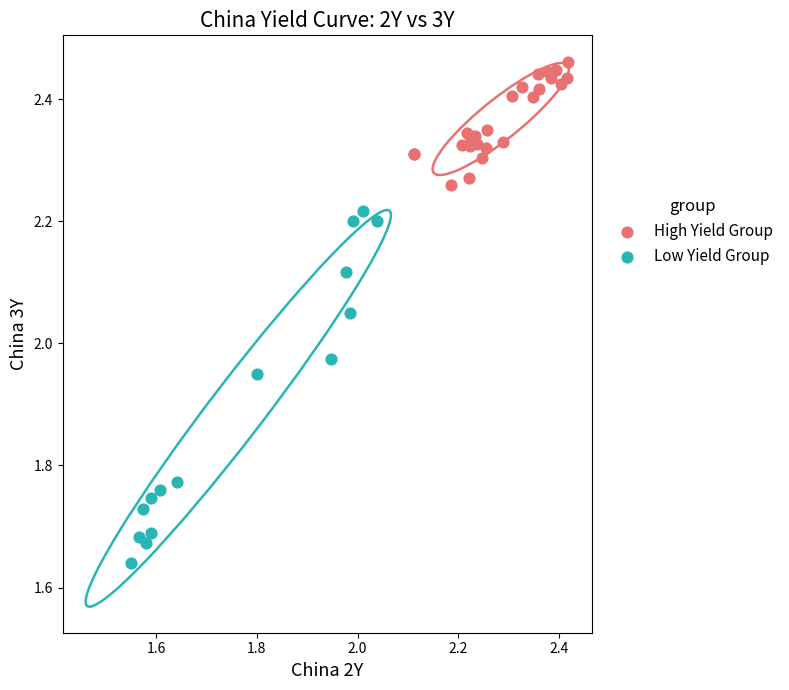

Which series contains the highest Y value?

High Yield Group